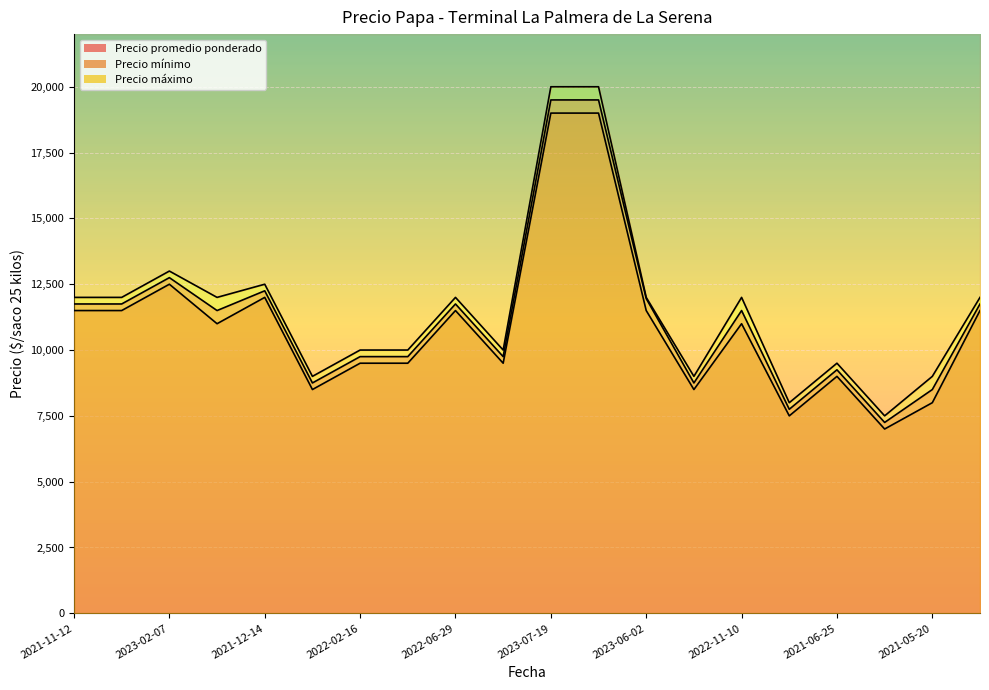

What is the difference between the highest and lowest values at 2022-06-29?

500